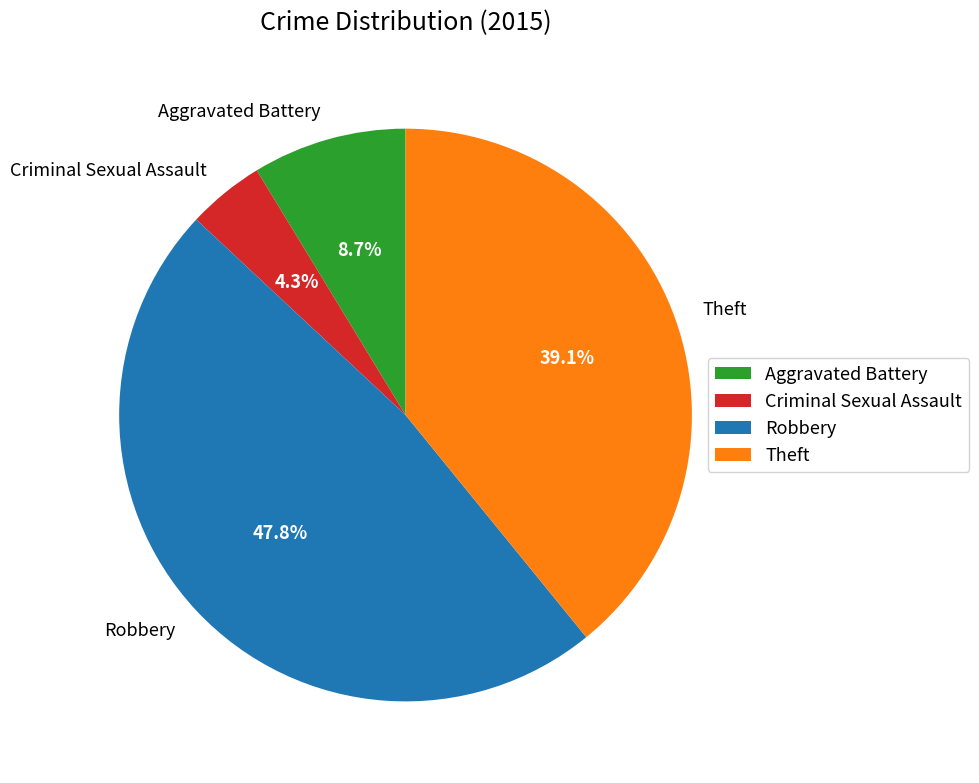

Between Criminal Sexual Assault and Theft, which is larger?

Theft